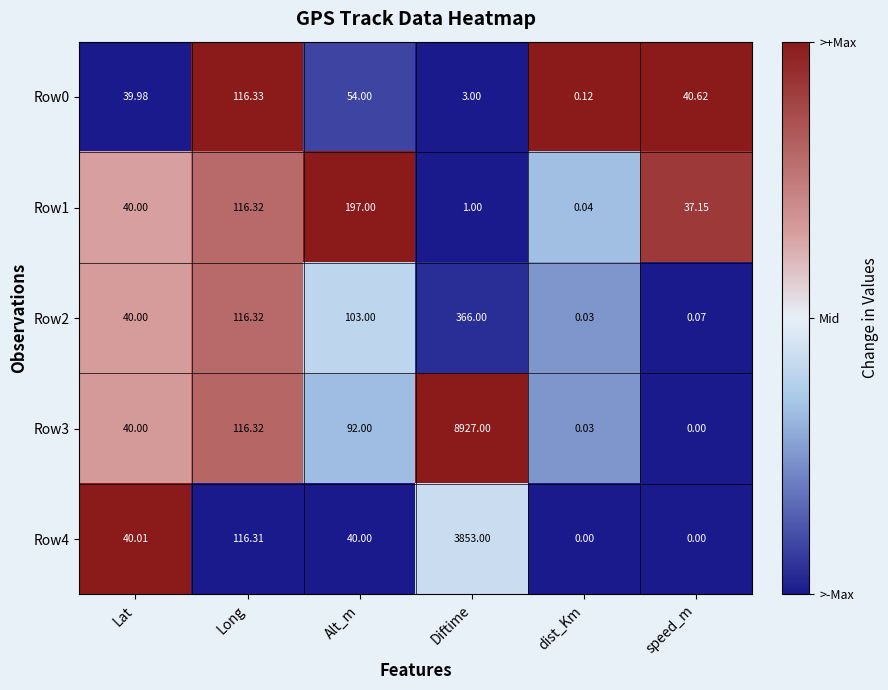

Which category has the highest value in the Row2 series?

Diftime